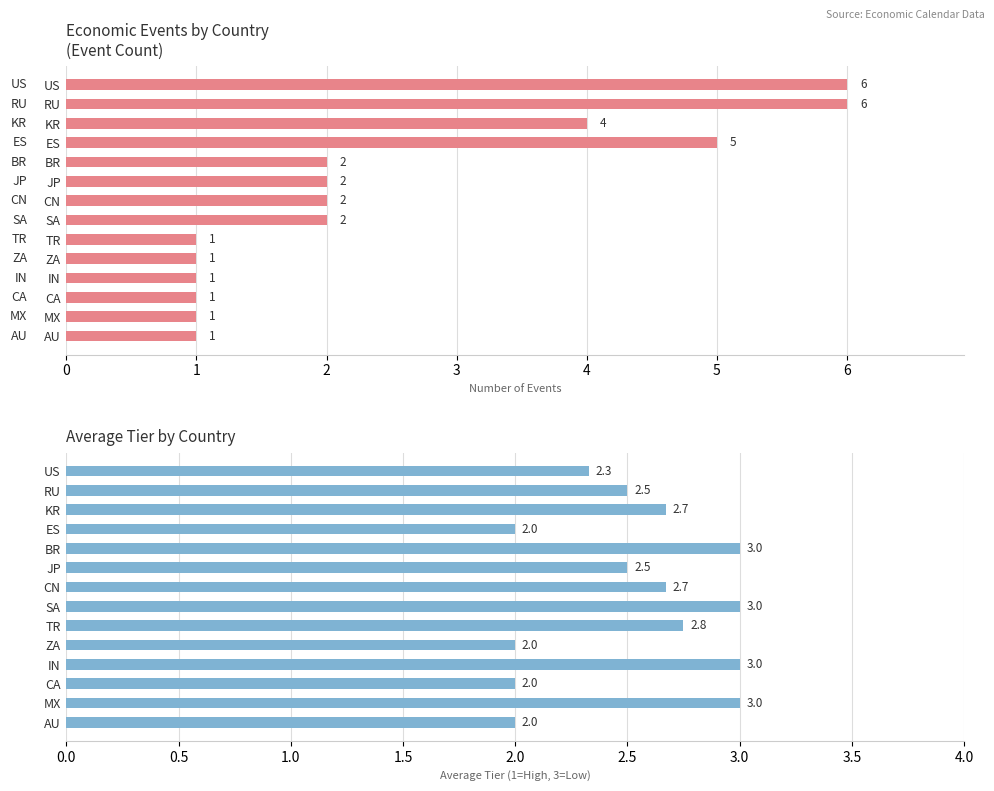

The value of Avg Tier at AU is 0.8. True or false?

False